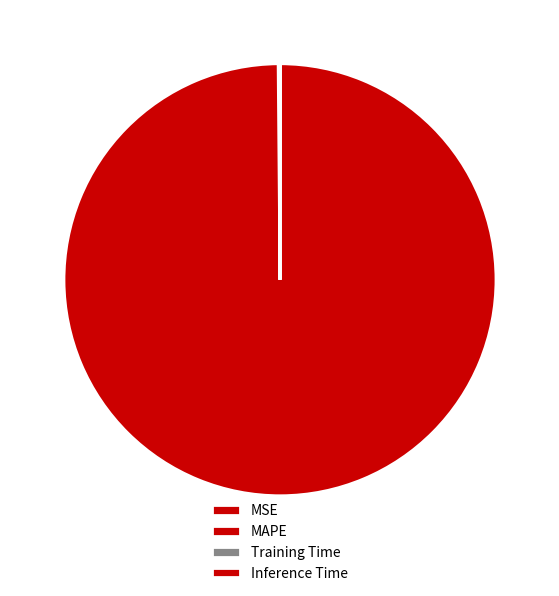

Which has a higher value, MAPE or Inference Time?

MAPE